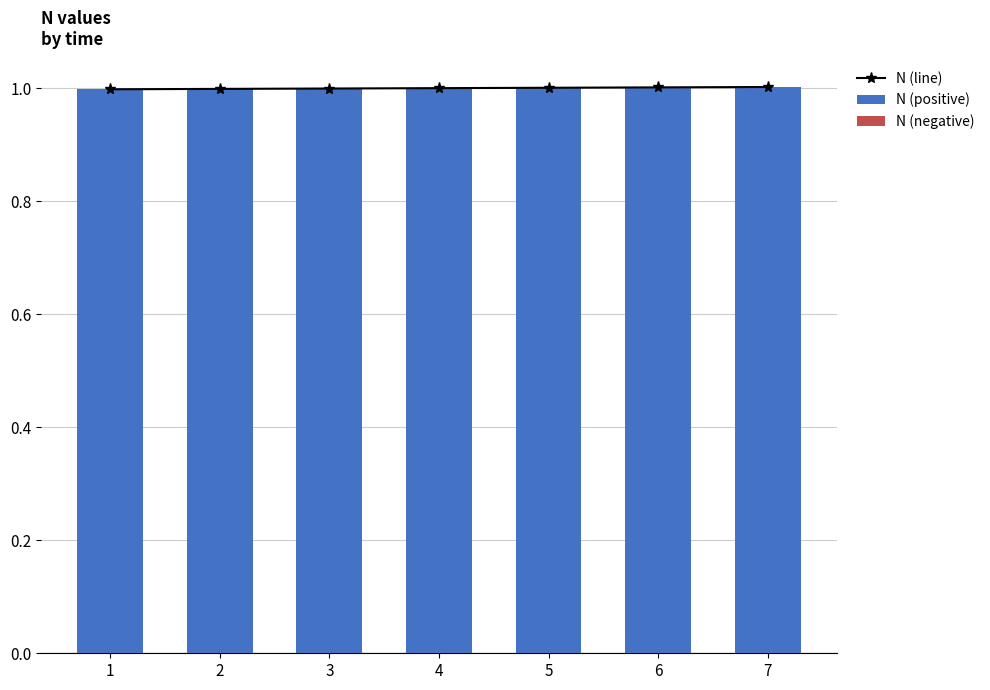

What is the value of the N (positive) bar at the 1st from the left?

1.0